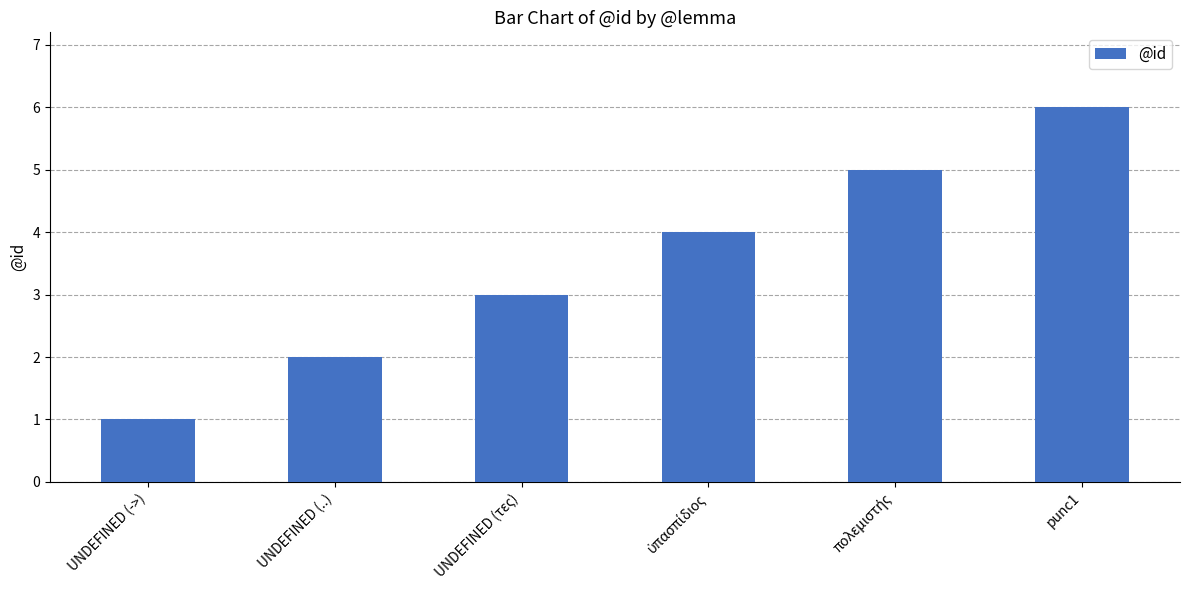

Reading left to right, extract all data points from this chart.

1	2	3	4	5	6